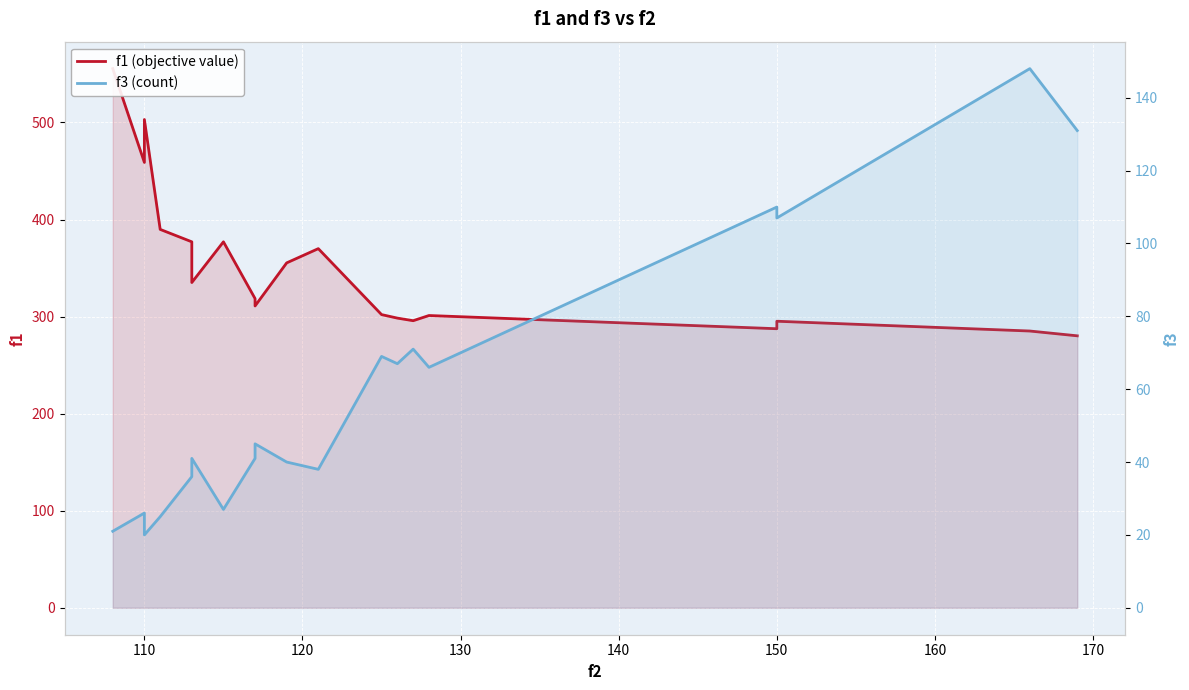

What is the highest value of the f3 (count) series?

148.0